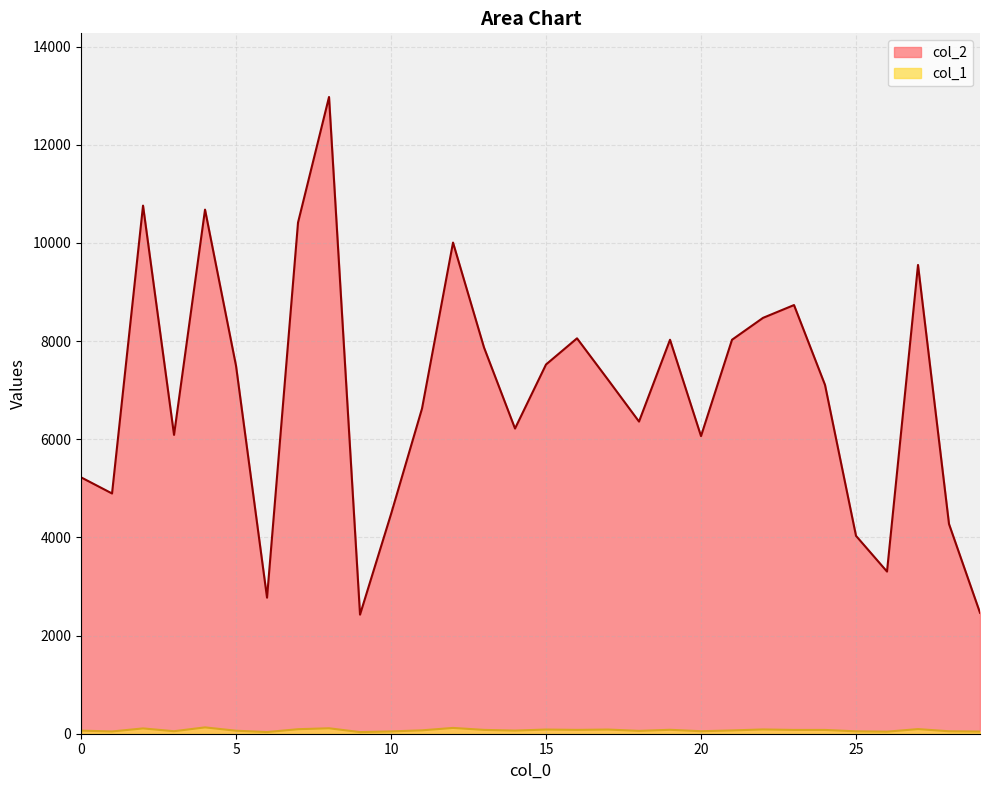

At how many categories does at least one series exceed 6504?

17